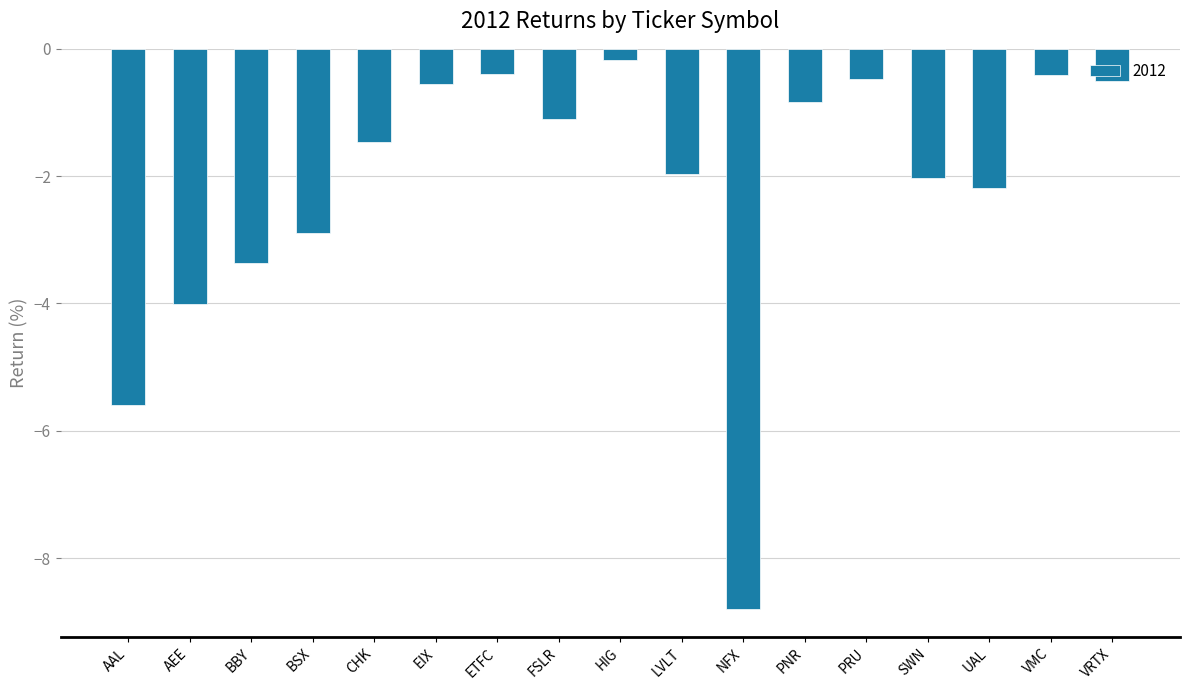

What is the difference between the second highest and second lowest values?

5.2